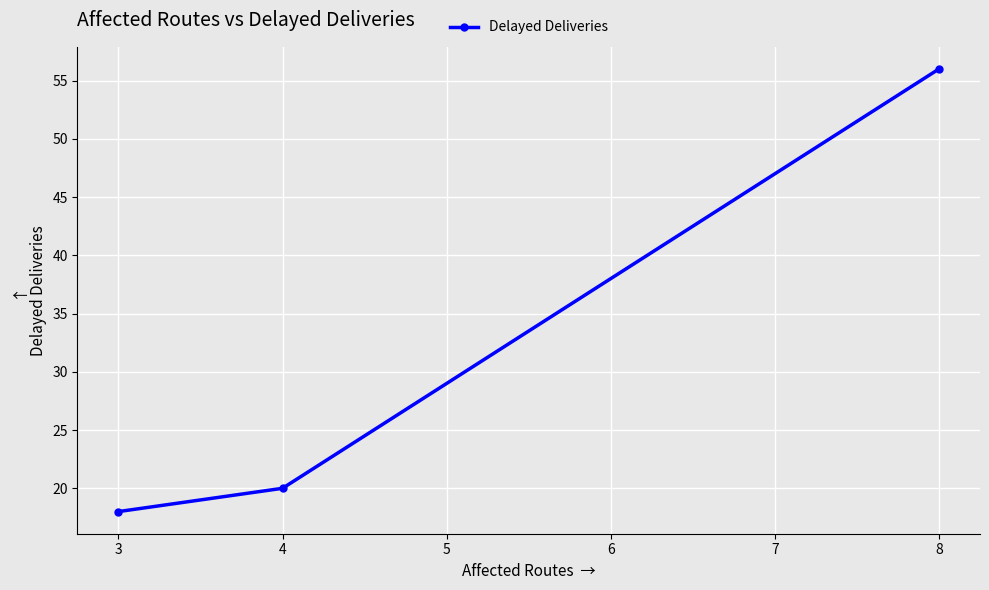

What is the average value?

31